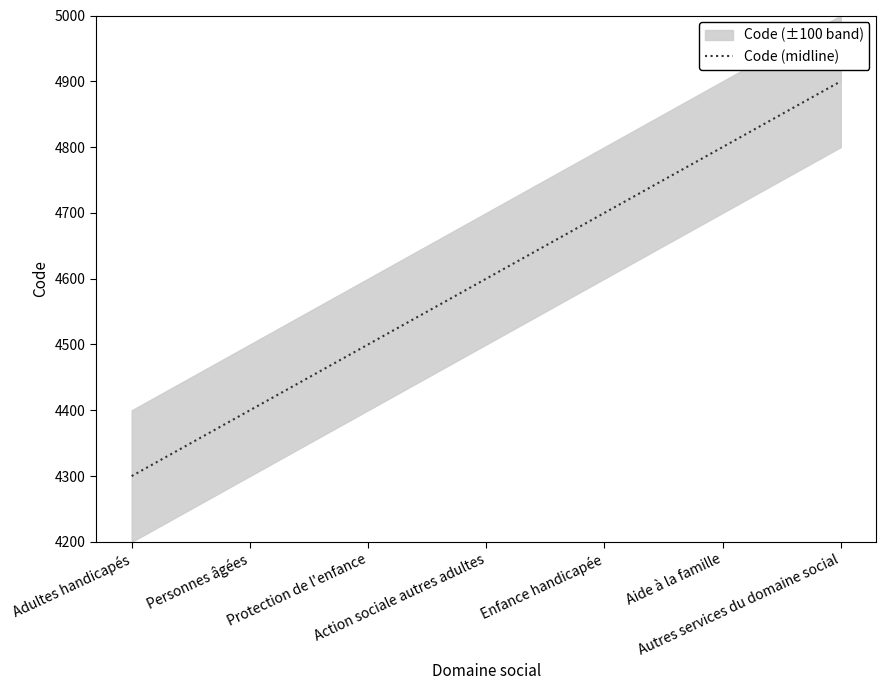

What is the ratio of the value at Autres services du domaine social to the value at Aide à la famille?

1.0